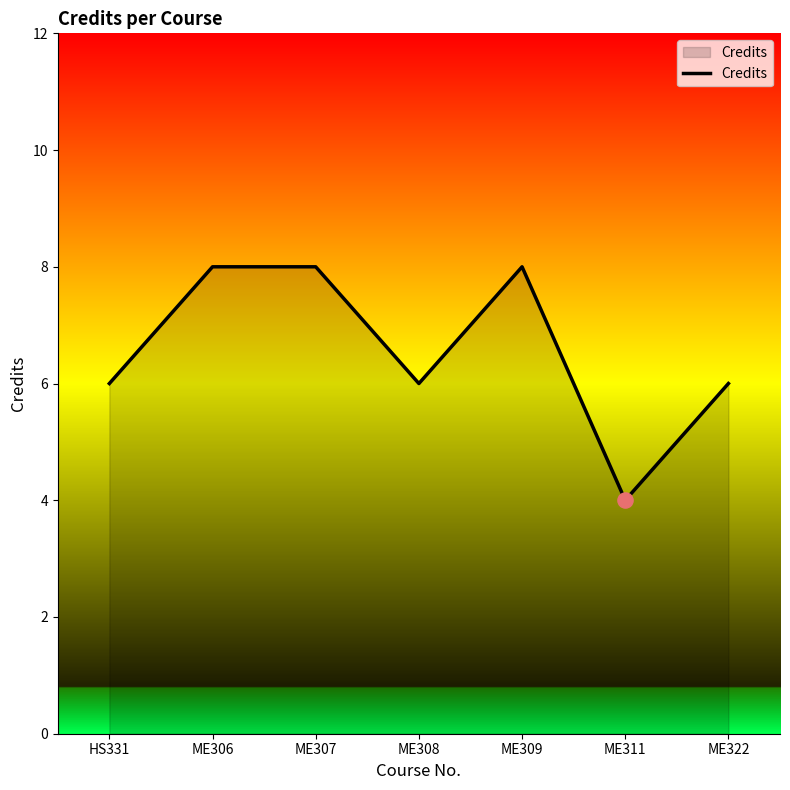

What is the change in value from ME308 to ME311?

-2